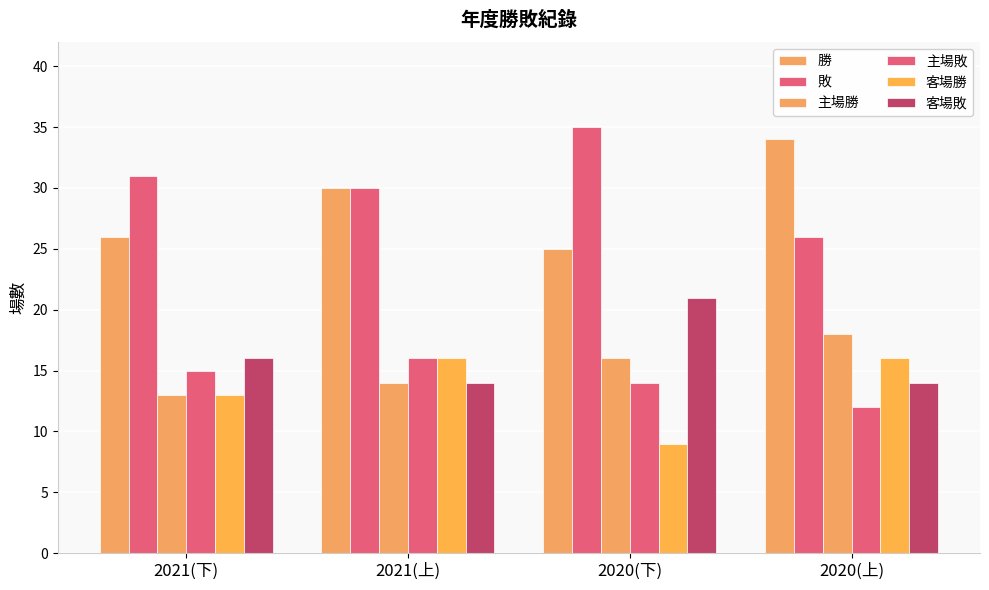

How many series are shown in this chart?

6